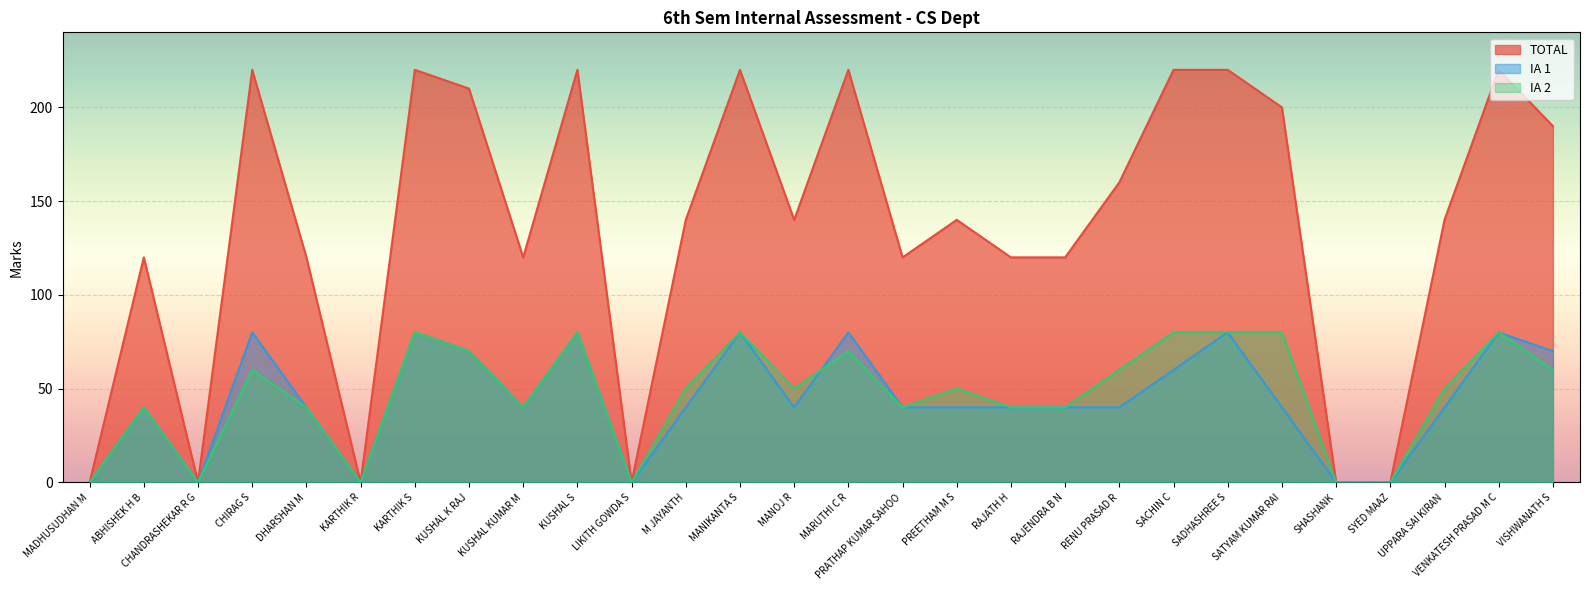

How many values in the IA 2 series exceed 50?

12